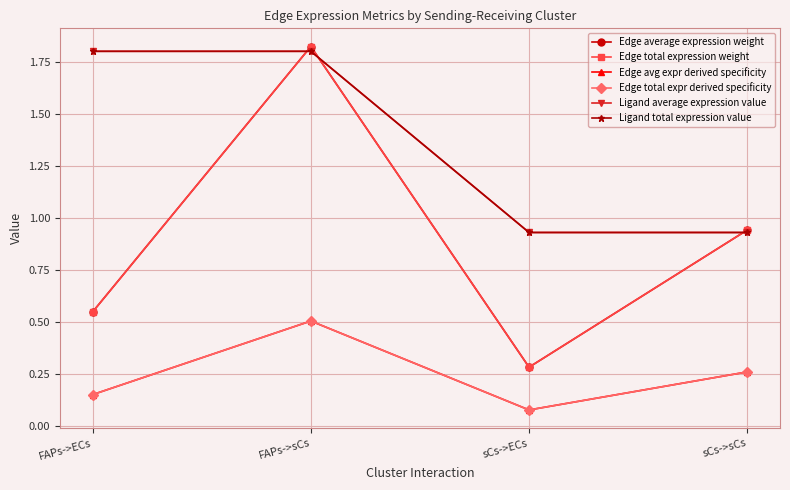

Does the chart have visible grid lines?

Yes